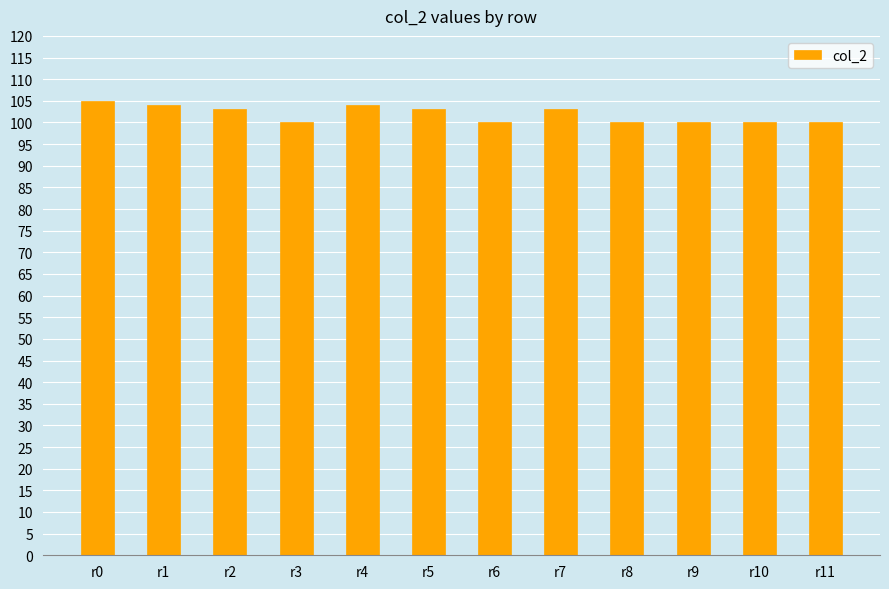

How many data points does each series have?

12